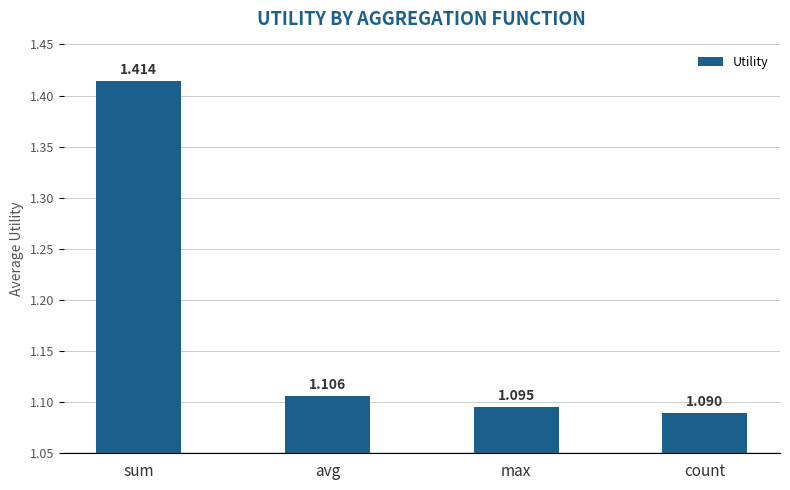

List the labels in order of value, largest first.

sum, avg, max, count